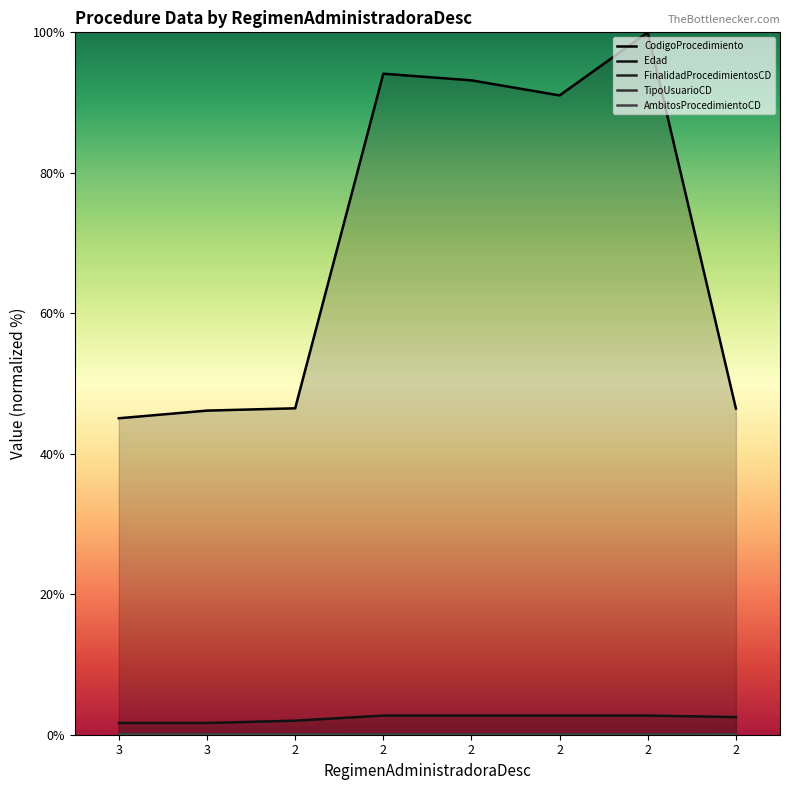

Which series has the largest total across all categories?

CodigoProcedimiento